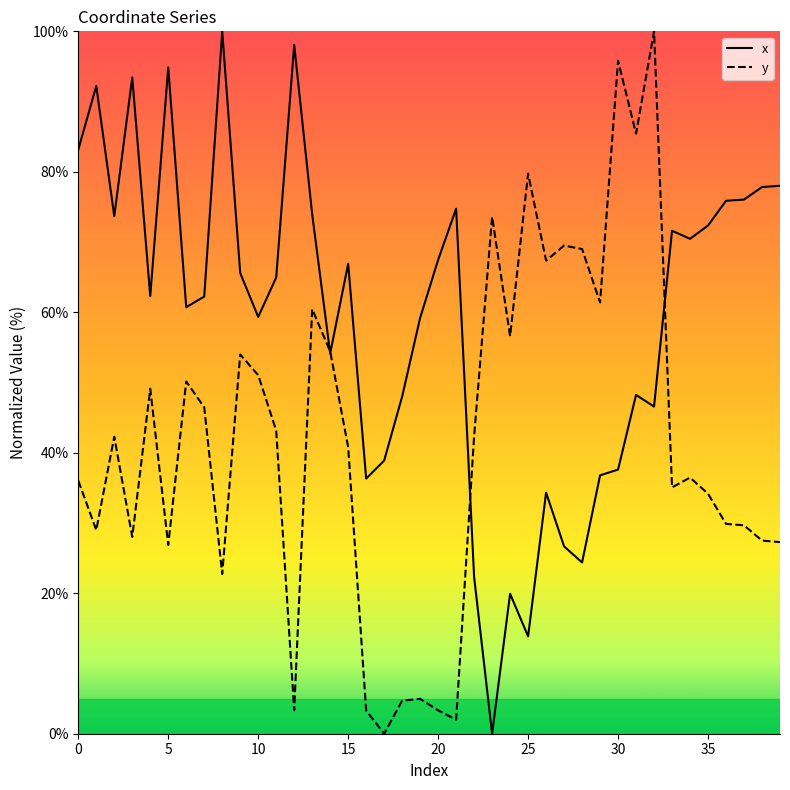

What is the highest value of the y series?

100.0